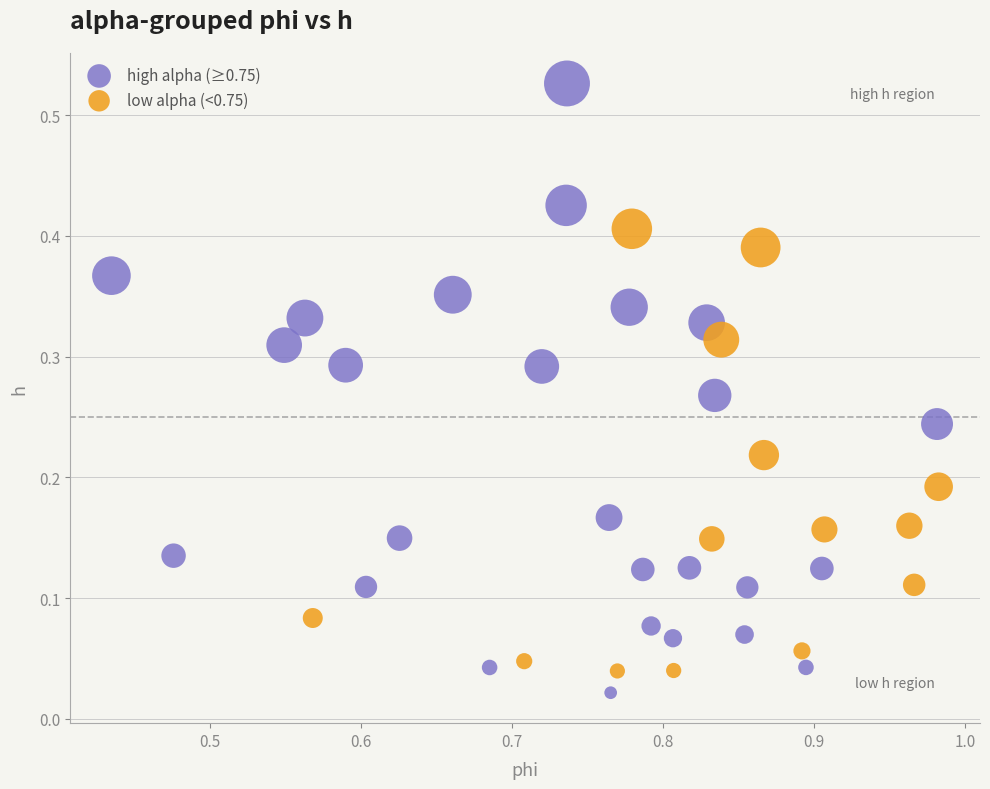

Which series reaches the maximum Y coordinate?

high alpha (≥0.75)